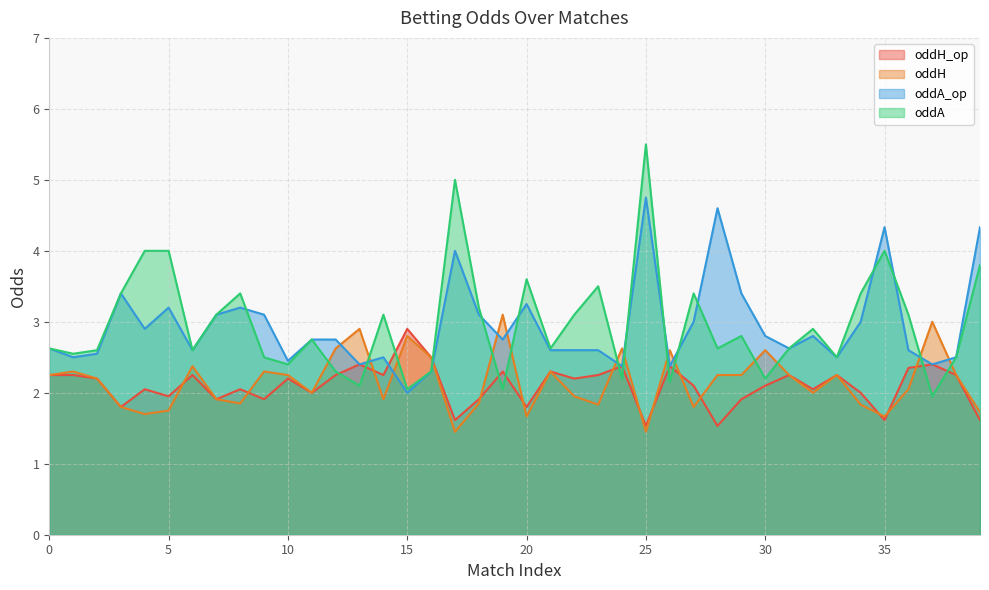

How many lines are shown in the chart?

4